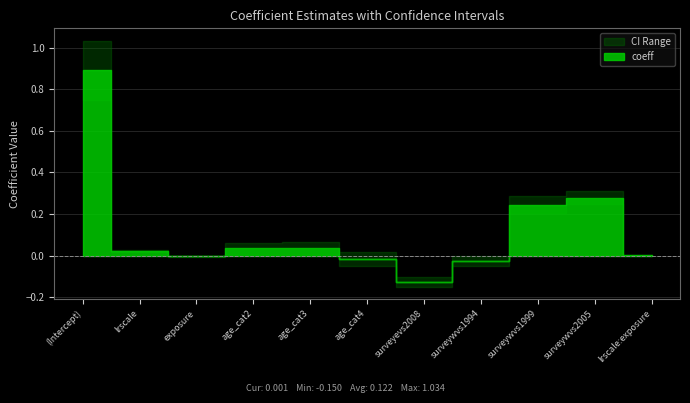

What is the difference between the maximum and second lowest values in the coeff series?

0.9